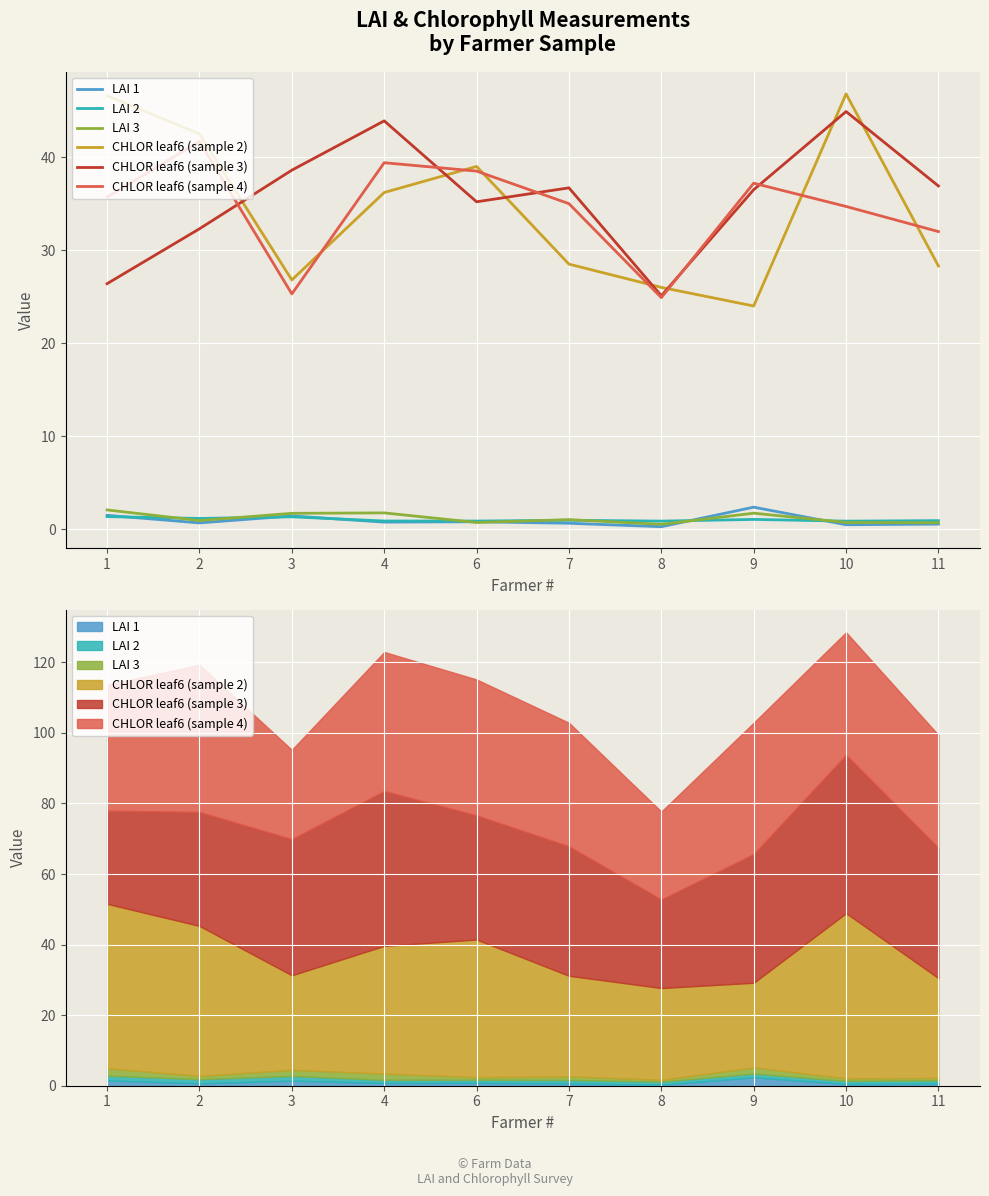

Is it true that LAI 1 equals 0.8 at 11?

False